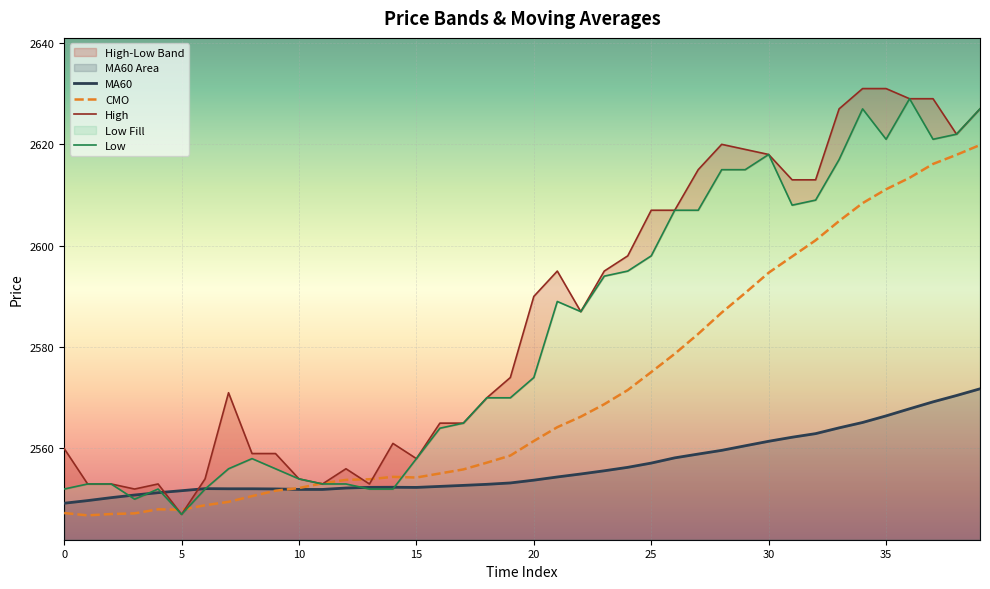

How many distinct data groups are displayed?

4